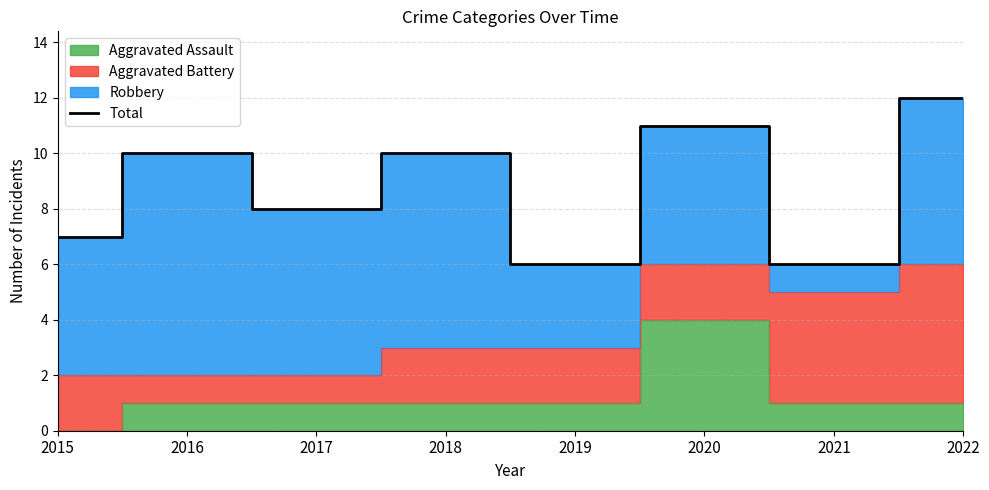

What is the approximate value at 2021?

6